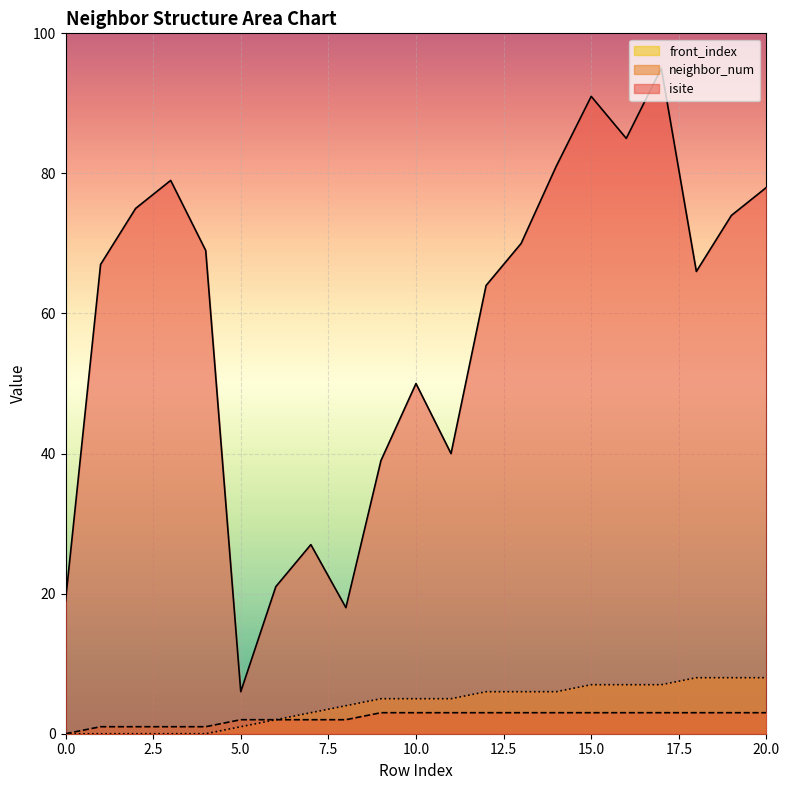

At which category does isite reach its first local valley?

5.0